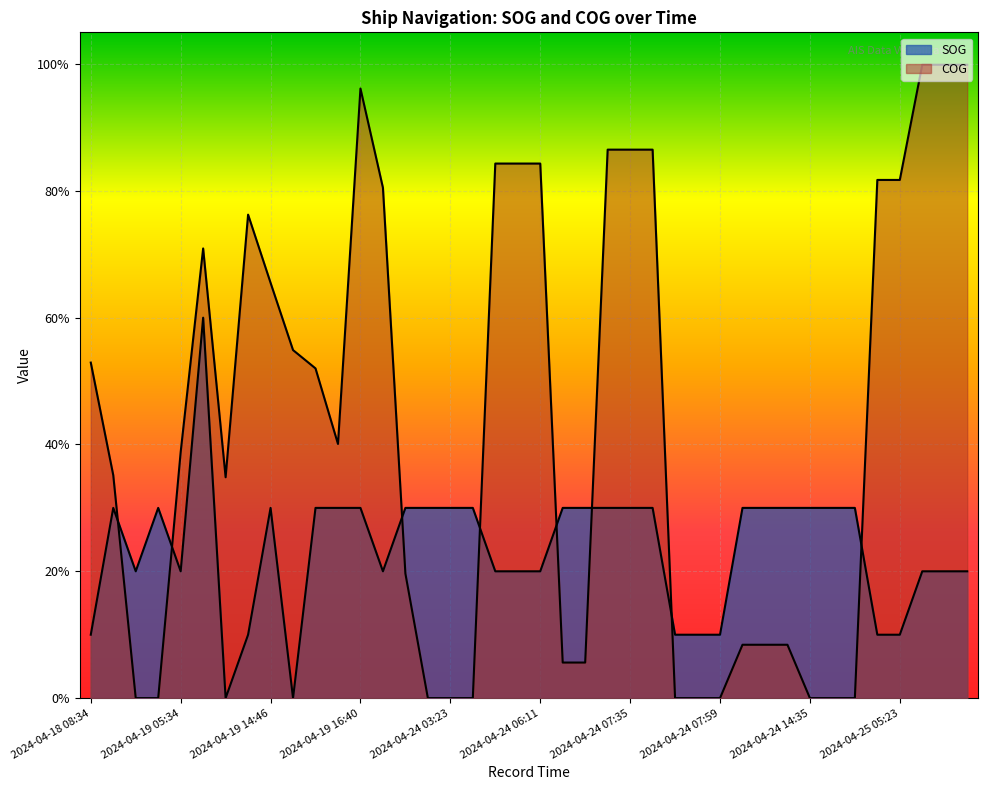

Is the value of COG at 2024-04-25 05:23 greater than the value of SOG at 2024-04-23 05:29?

Yes